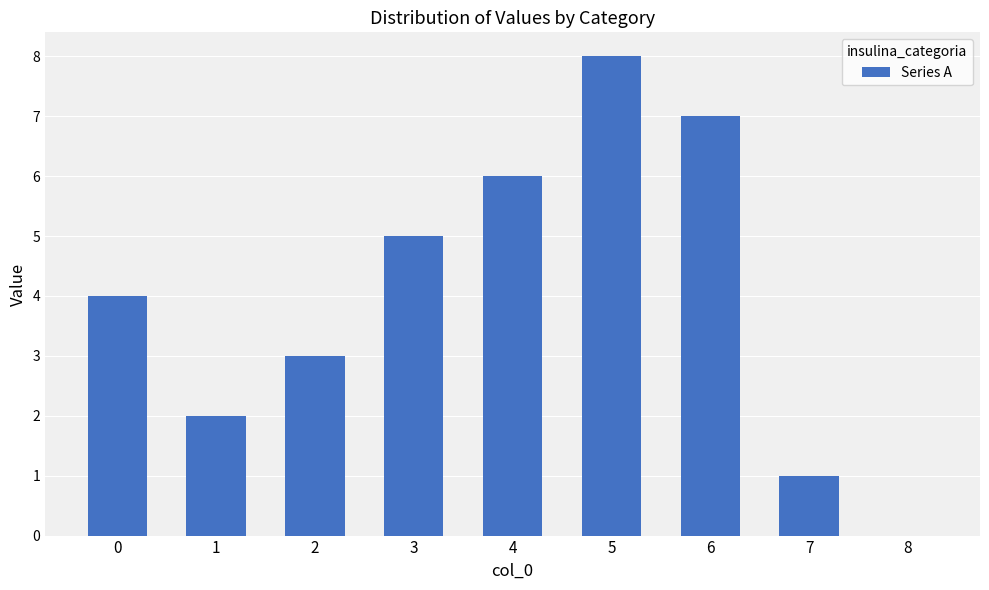

Which label corresponds to the largest value in the chart?

5